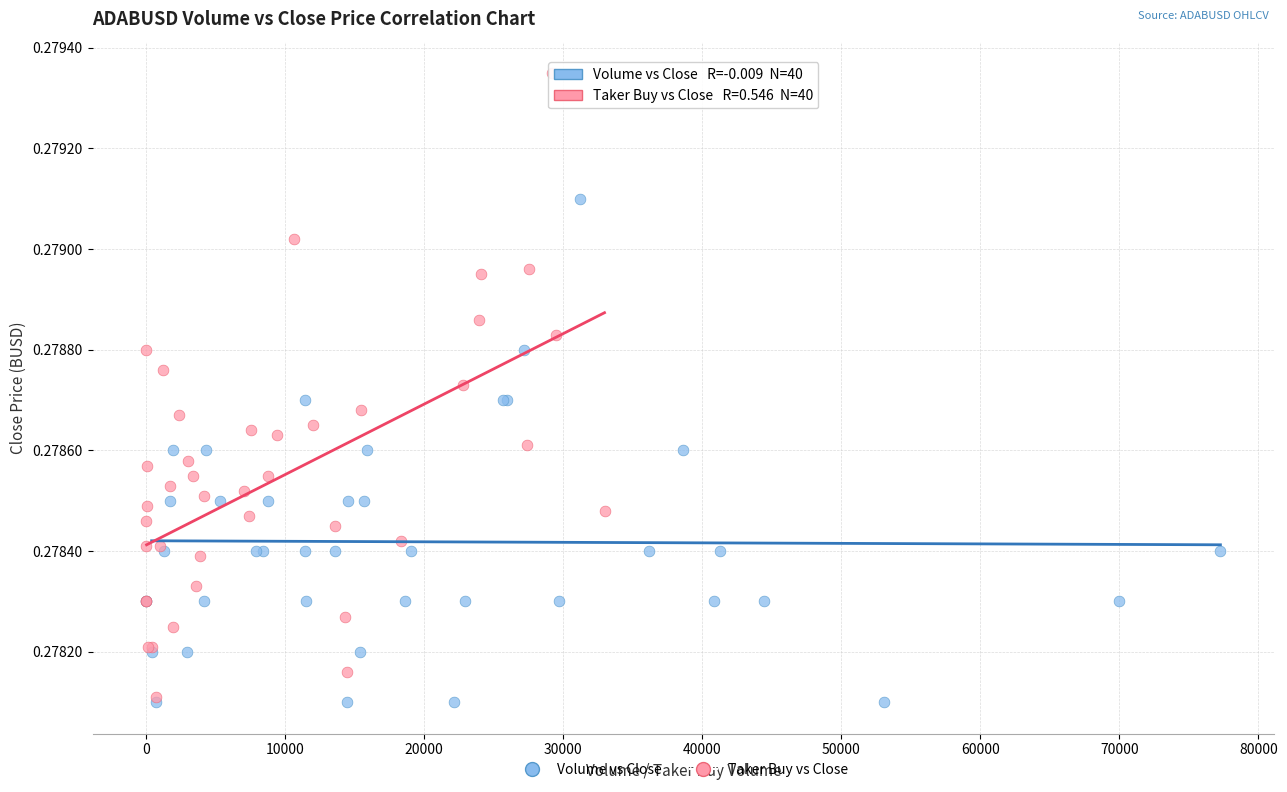

Which series has the largest Y range (max minus min)?

Taker Buy vs Close